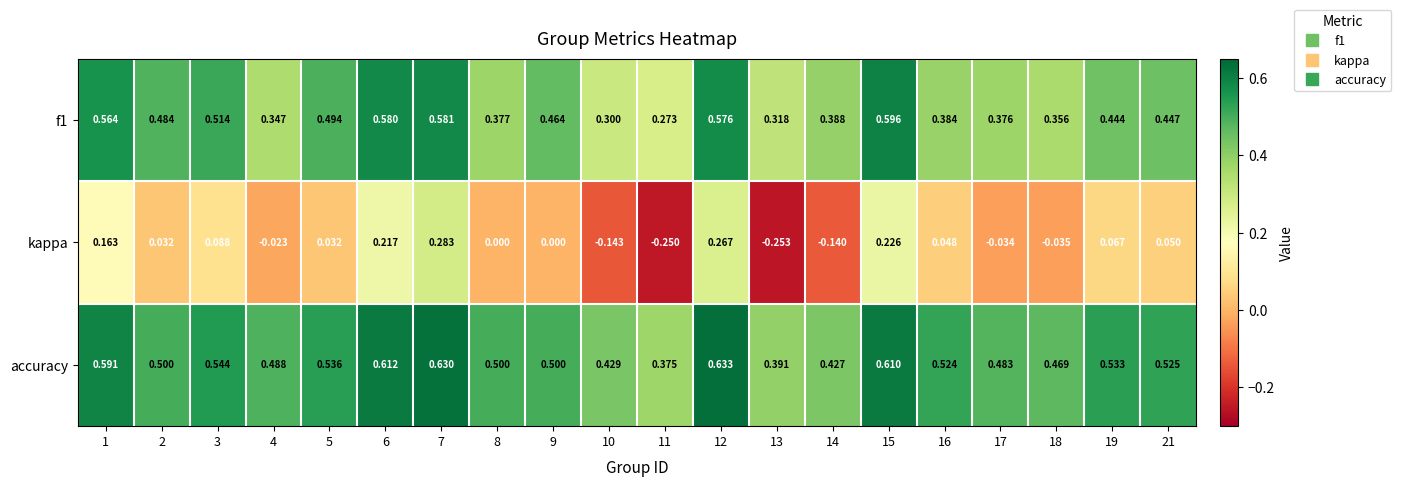

Which series has the largest total across all categories?

accuracy